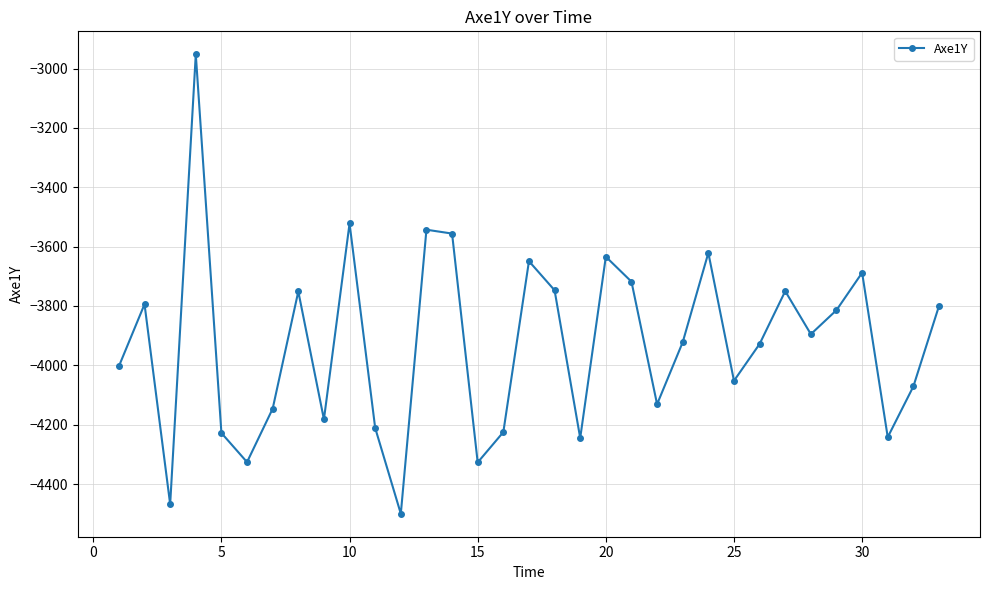

What is the value of the 25th point from the left?

-4052